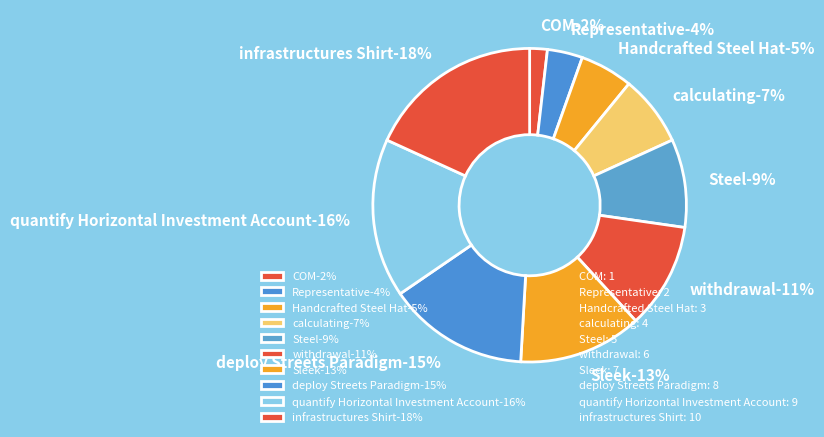

Does Steel account for over 50% of the chart?

No